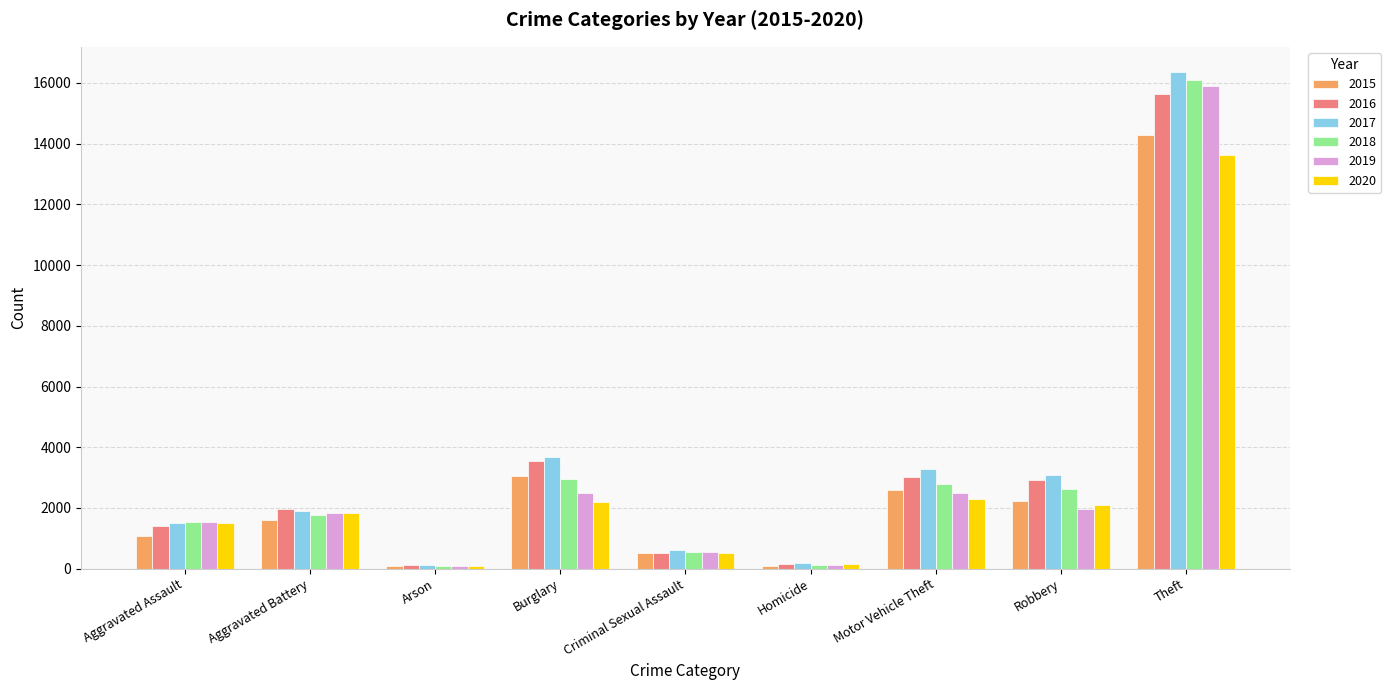

Is it true that 2016 equals 4684 at Burglary?

False